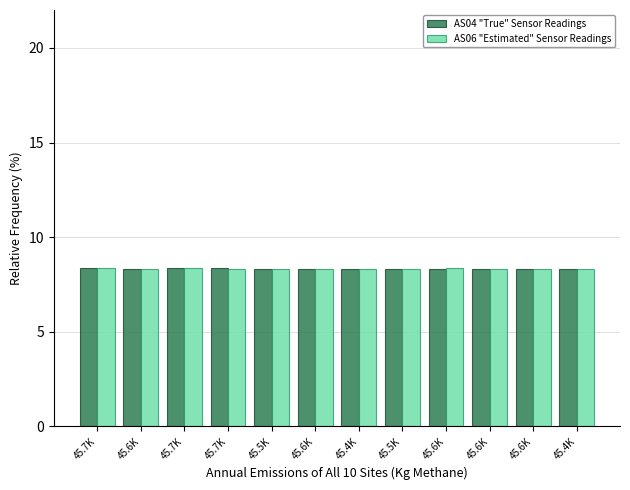

Are the bars horizontal?

No